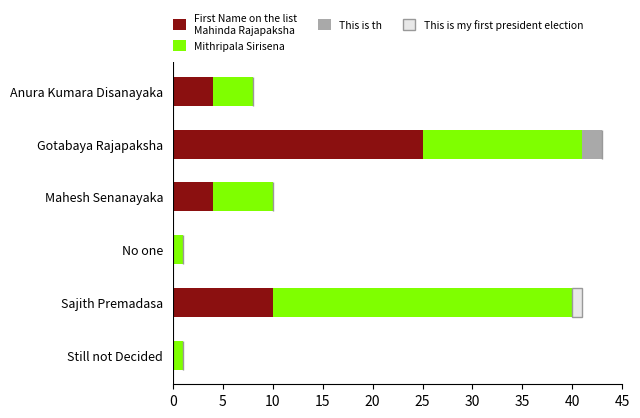

What is the total value across all series at Mahesh Senanayaka?

10